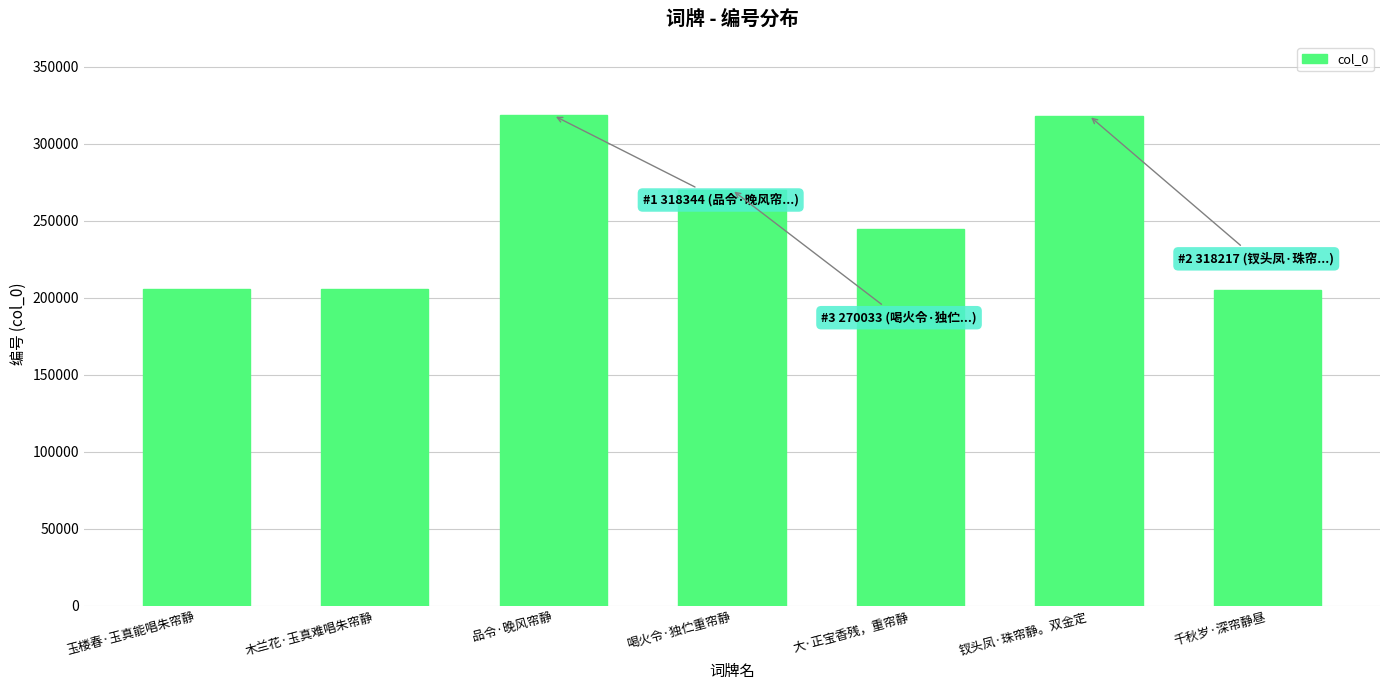

How many values are below 244692?

3